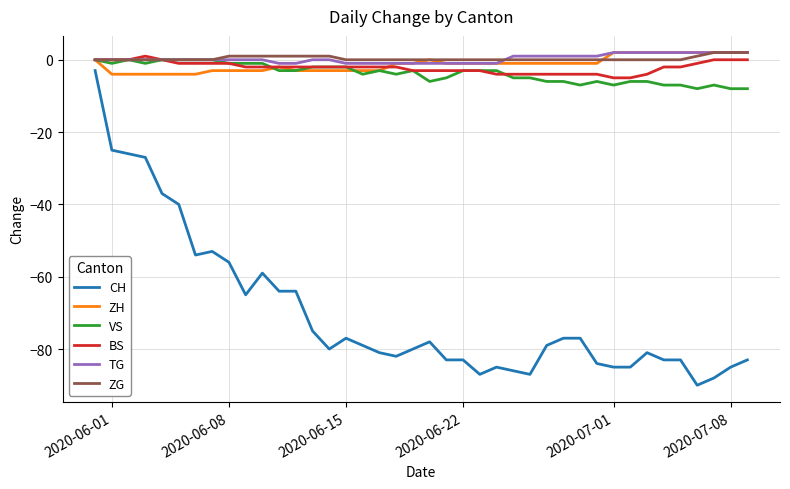

Which series has the widest spread of values?

CH